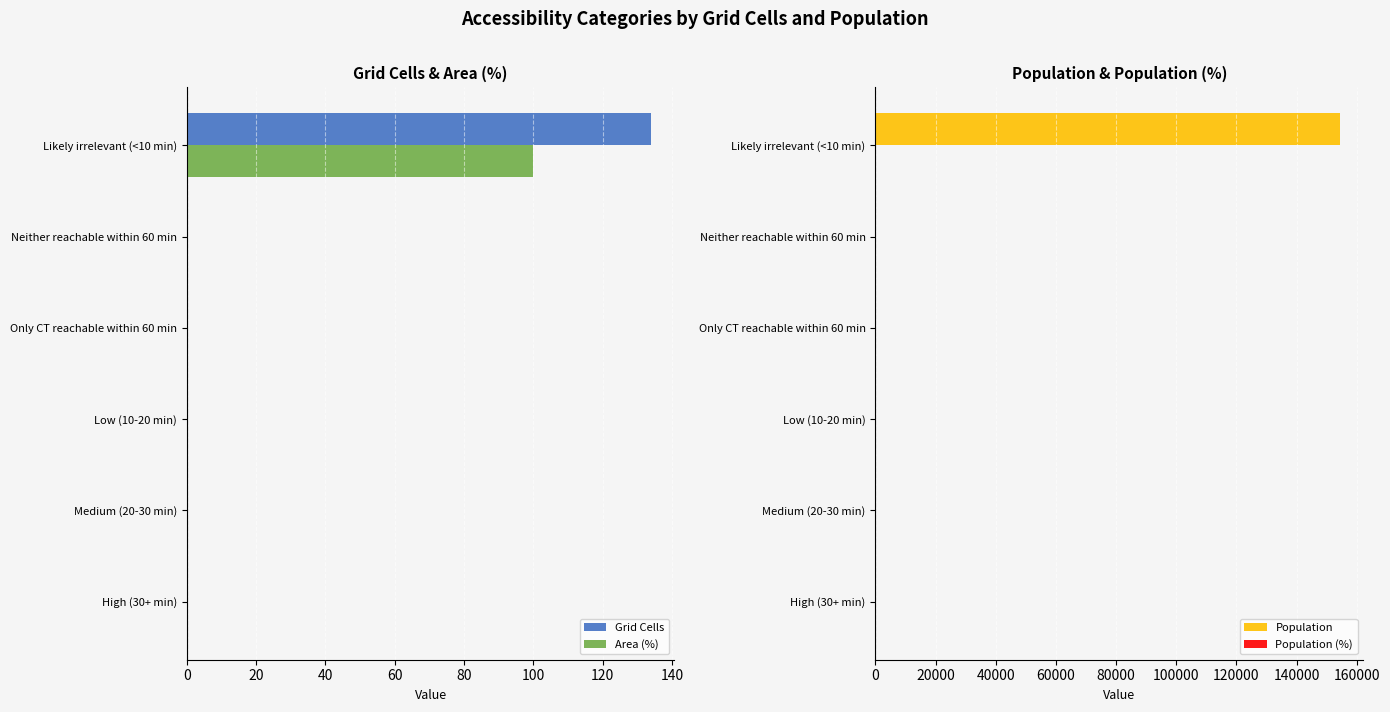

What is the sum of the Population values at Likely irrelevant (<10 min) and Medium (20-30 min)?

154366